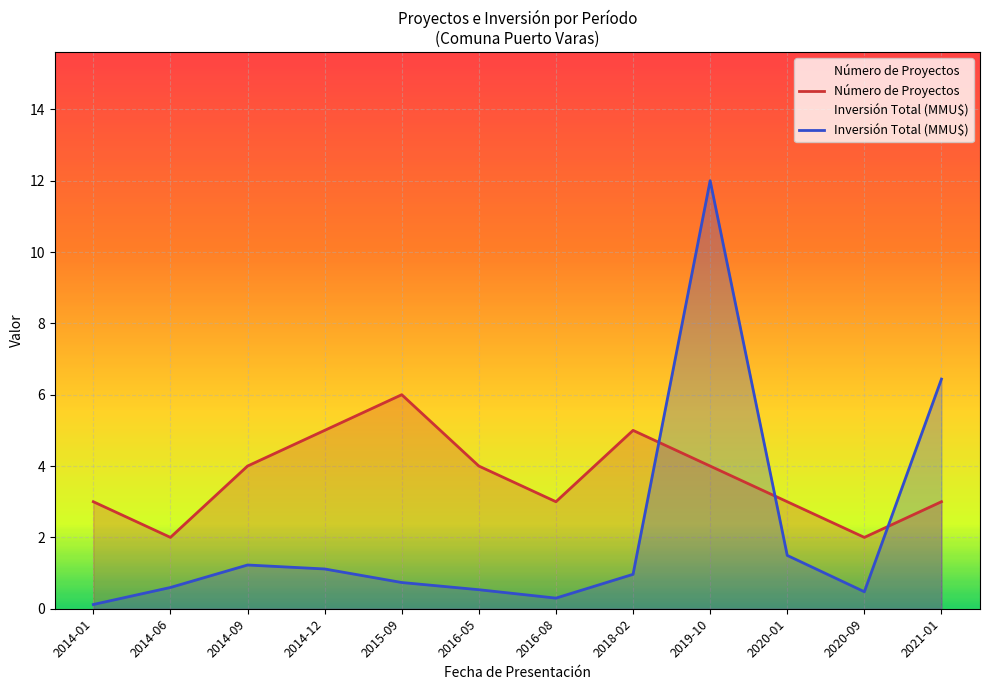

Reading left to right, extract all data points from this chart.

Número de Proyectos: 3.0	2.0	4.0	5.0	6.0	4.0	3.0	5.0	4.0	3.0	2.0	3.0
Inversión Total (MMU$): 0.1	0.6	1.2	1.1	0.7	0.5	0.3	1.0	12.0	1.5	0.5	6.4